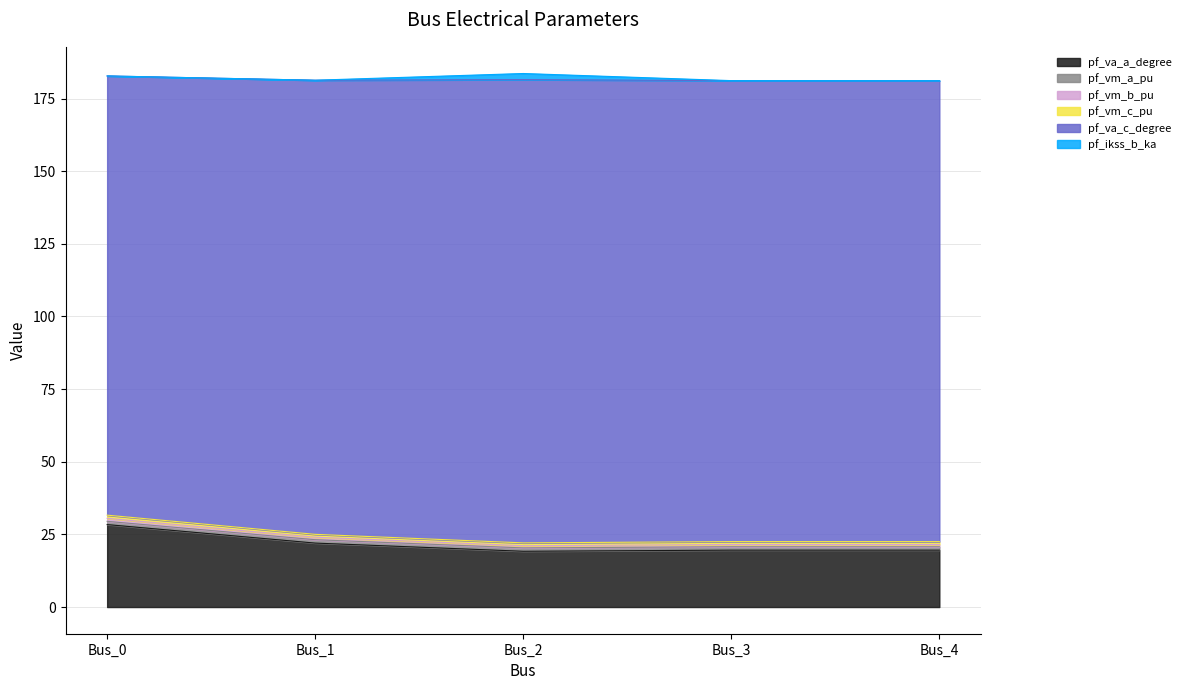

The pf_vm_a_pu series shows 268.0 at Bus_2. True or false?

False